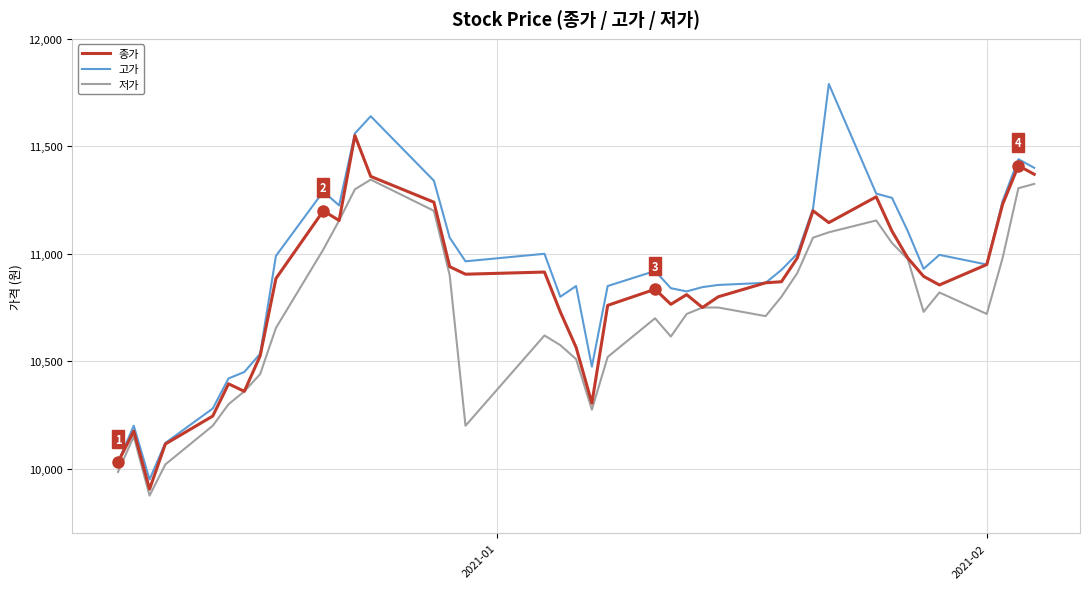

Rank the series by their maximum value, from lowest to highest.

저가, 종가, 고가